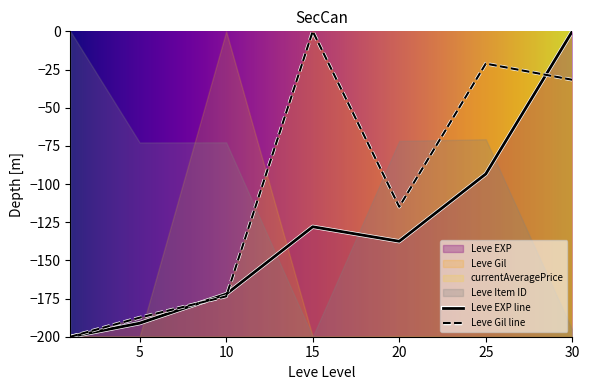

How many values in the Leve Gil series exceed -114?

3